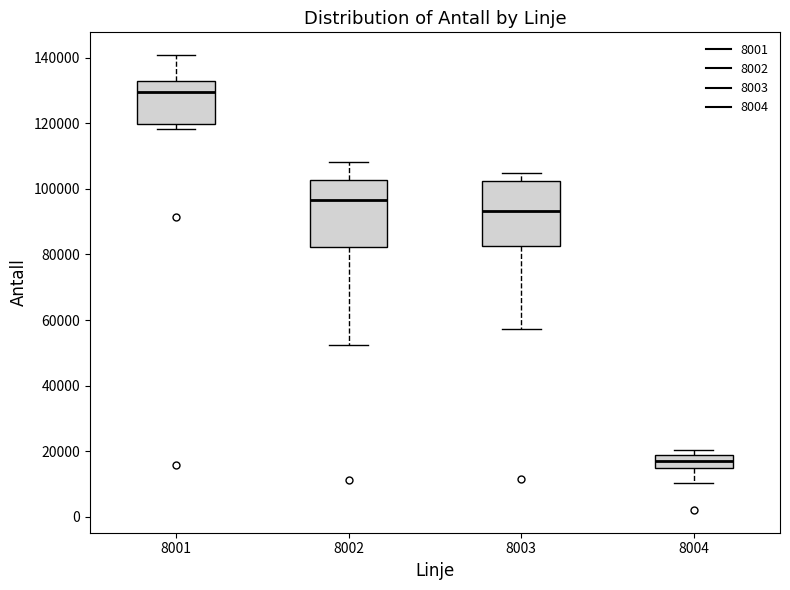

Which box has the lowest median line?

8004